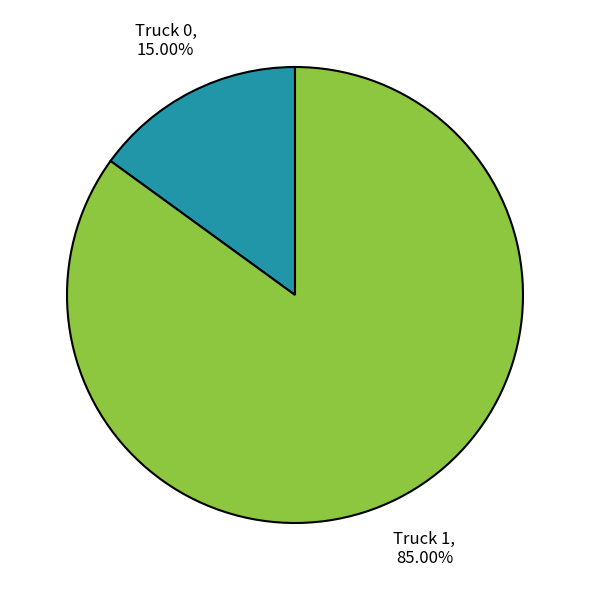

To the nearest percent, what is the average slice percentage?

50%